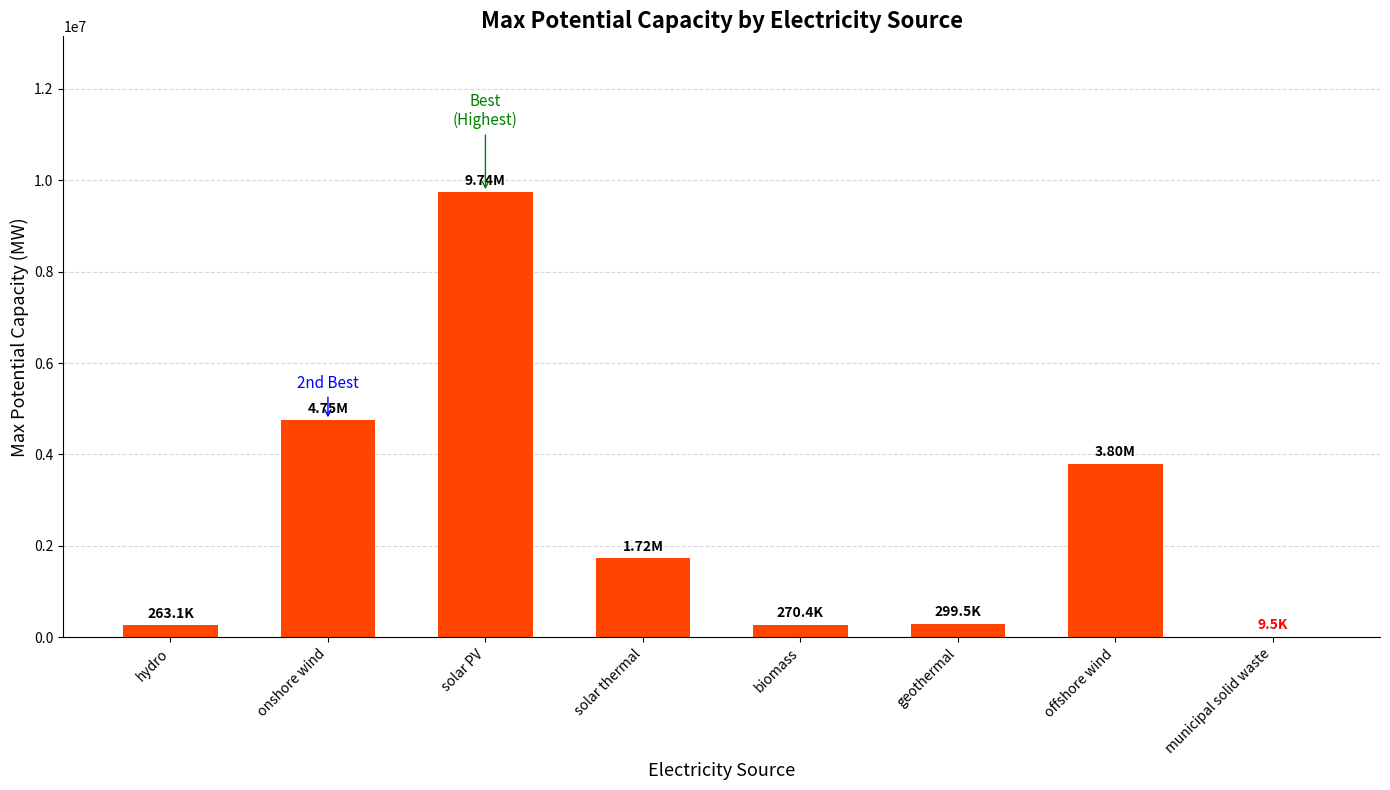

Which category has the highest value across all series?

solar PV